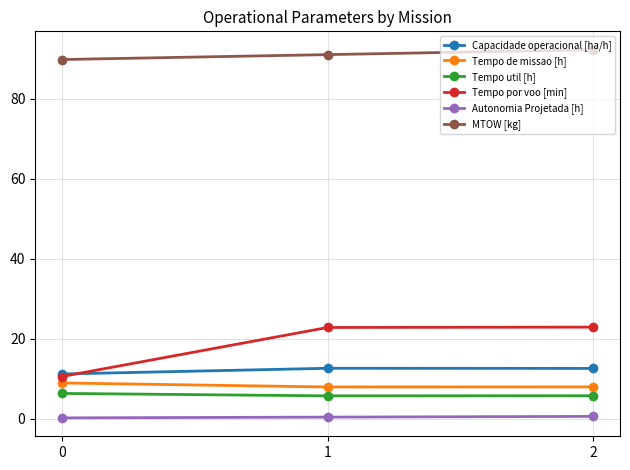

Which series has the largest total across all categories?

MTOW [kg]